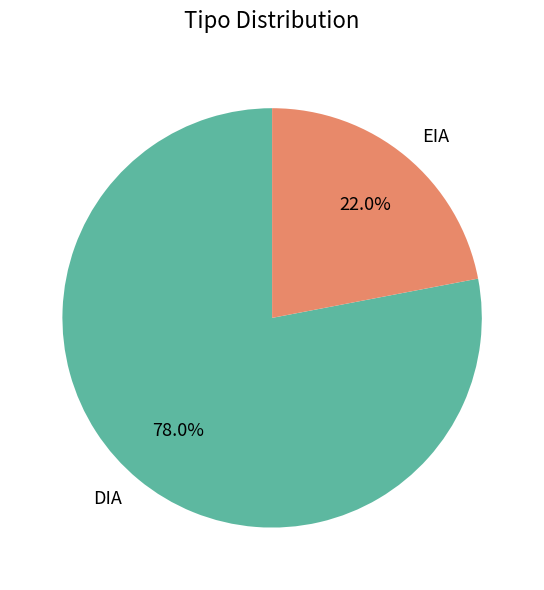

Between EIA and DIA, which is larger?

DIA